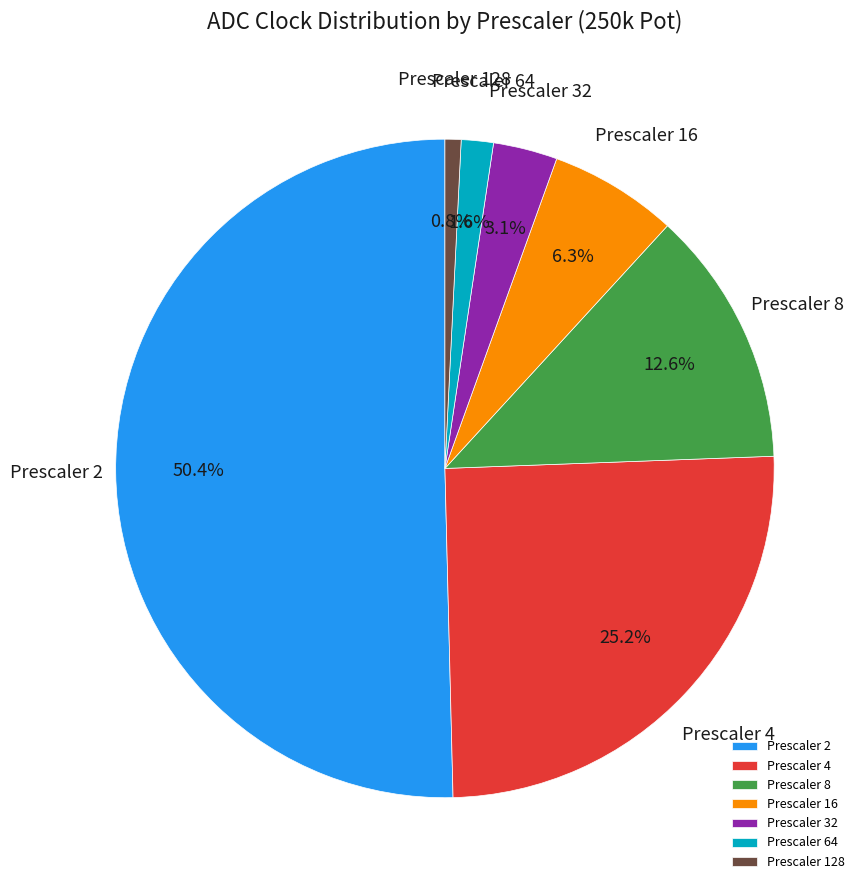

What is the largest slice in the pie chart?

Prescaler 2